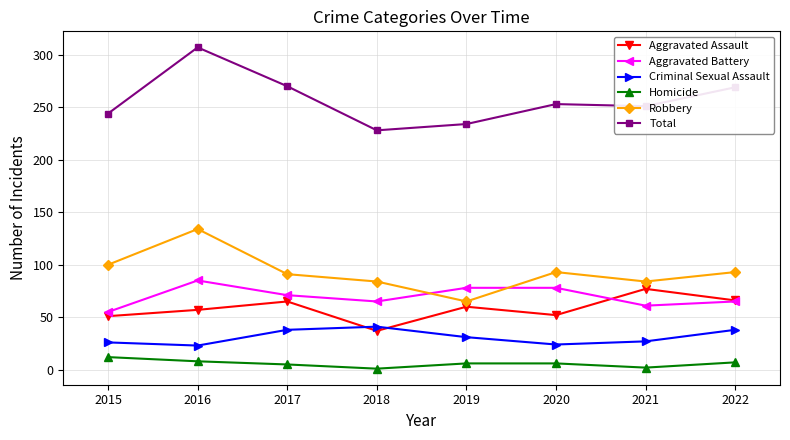

Is it true that Aggravated Battery equals 72 at 2015?

False